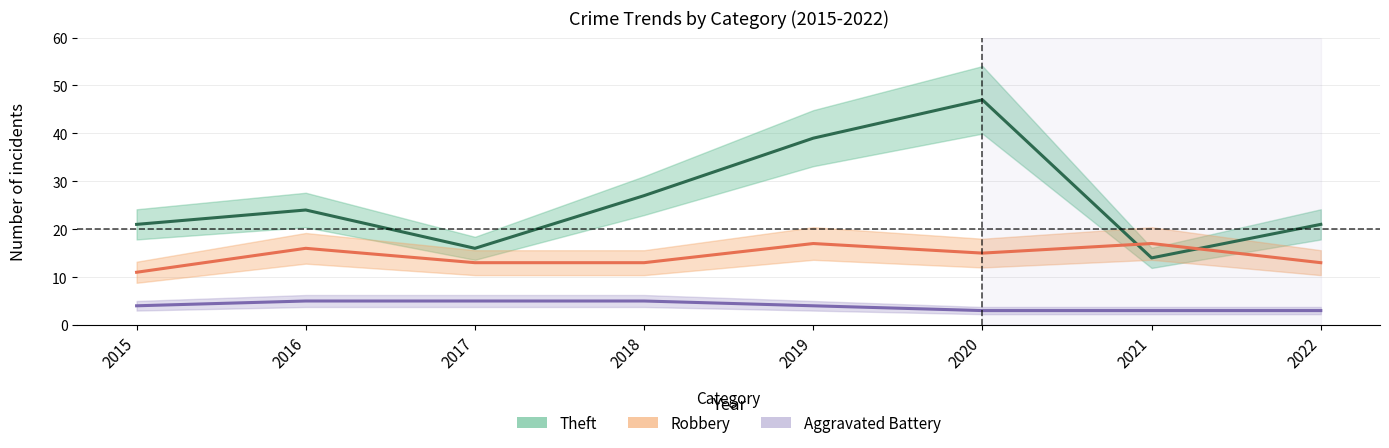

At which label does Theft reach its peak?

2020